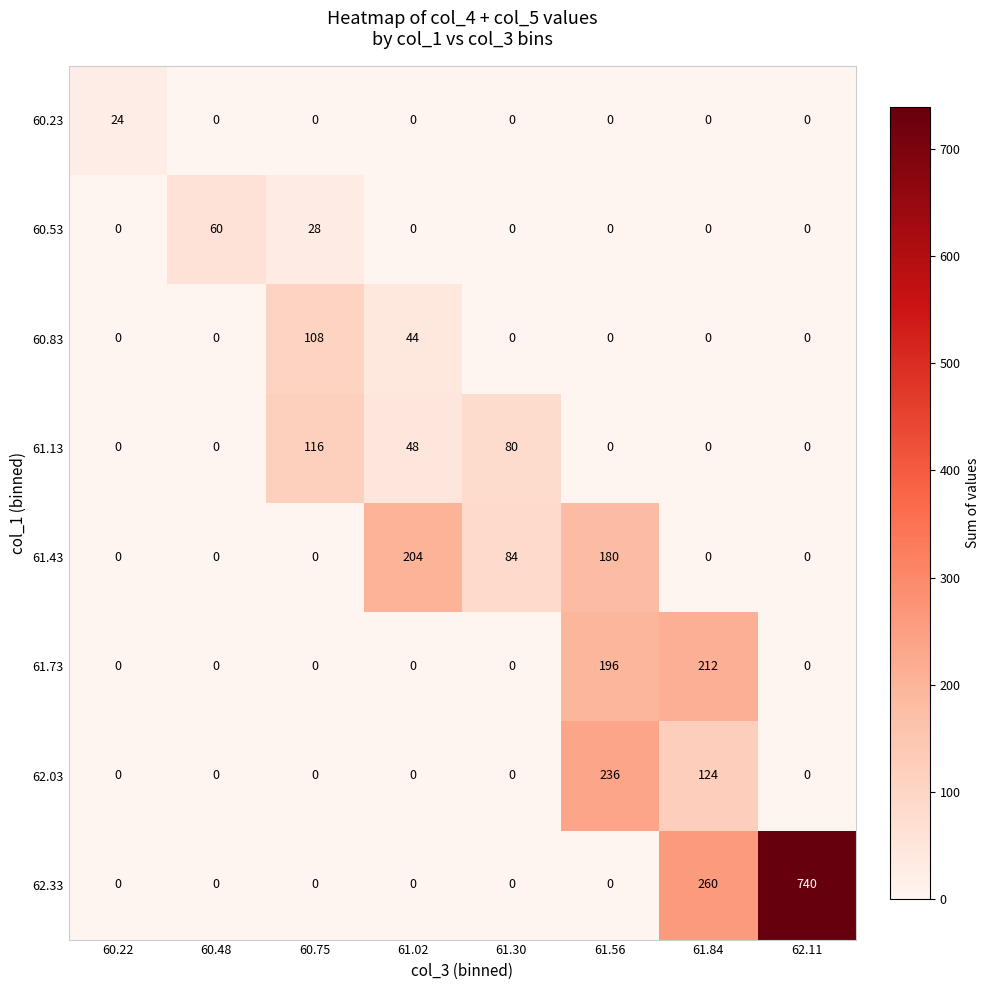

The value of 60.23 at 60.75 is 0. True or false?

True